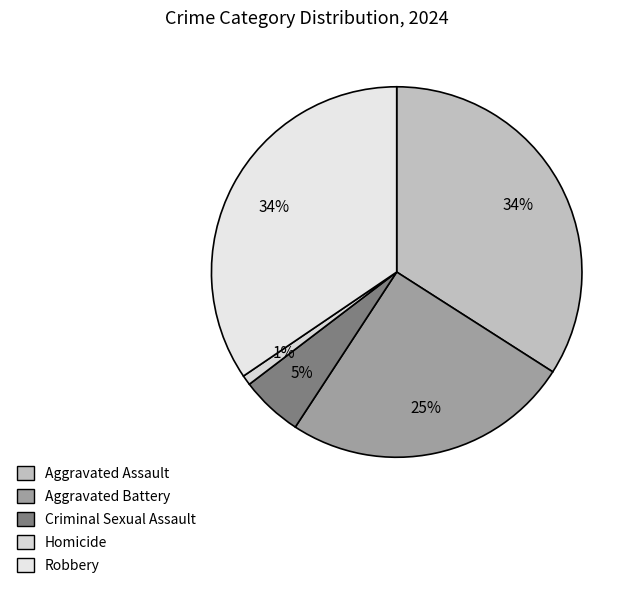

Combined, what portion of the pie is Robbery and Aggravated Assault?

68.5%